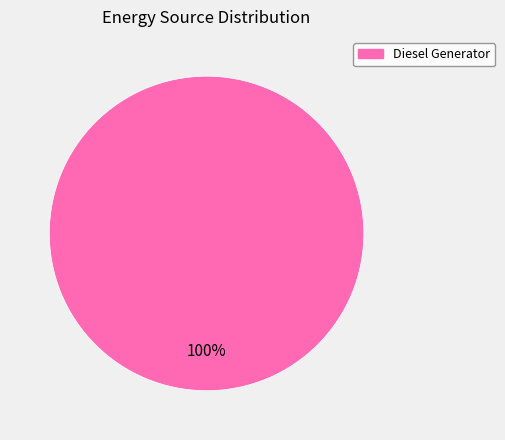

Is there any slice that represents more than half of the pie?

Yes